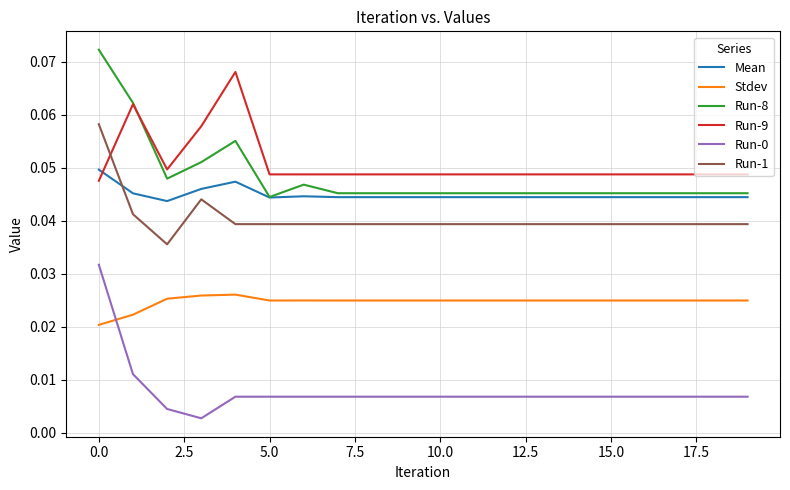

Which series has the largest total across all categories?

Run-9